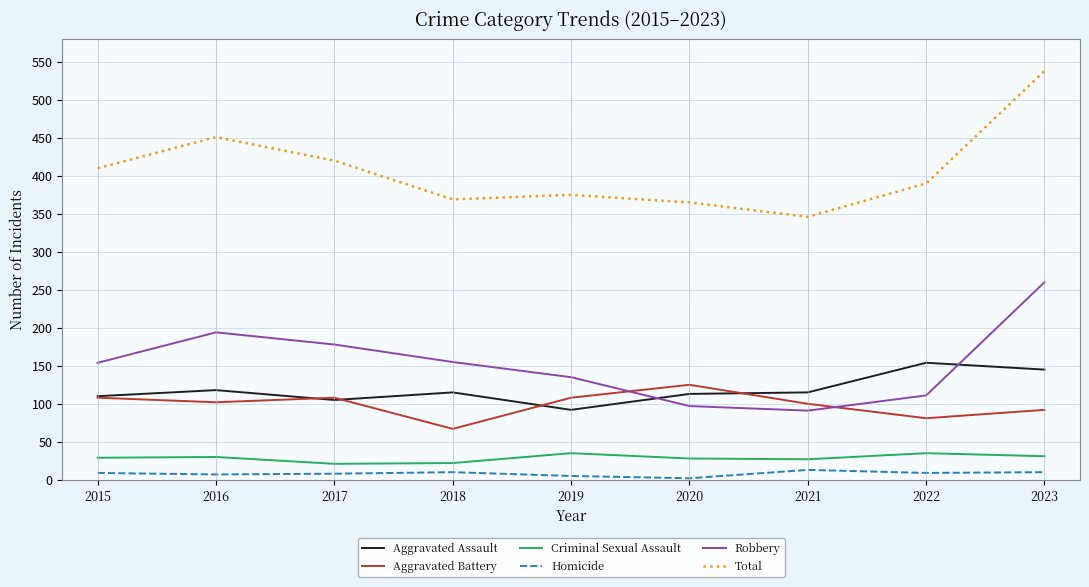

The value of Robbery at 2023 is 450. True or false?

False